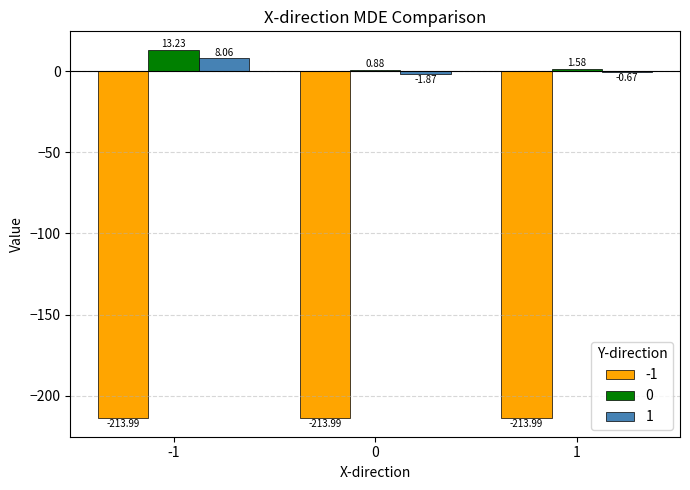

What is the sum of all 0 values?

15.7